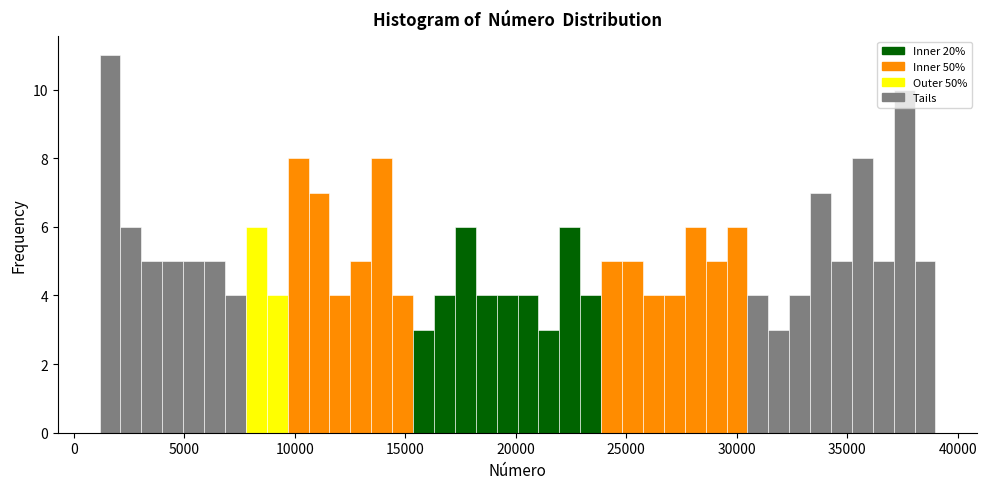

Around what value on the x-axis is the tallest bar? Give the approximate position of its centre, as read against the axis.

1500